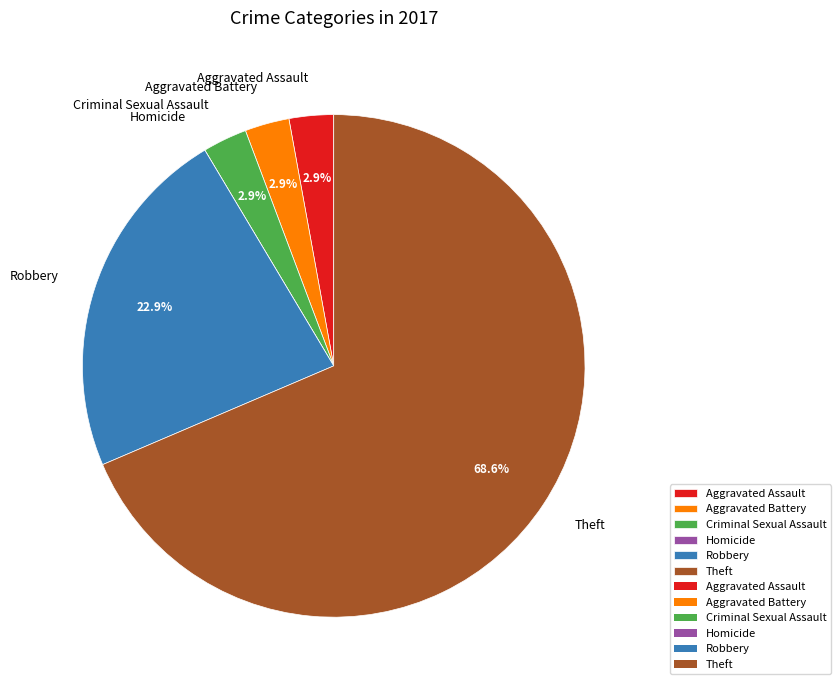

Which slice represents more than half of the pie?

Theft